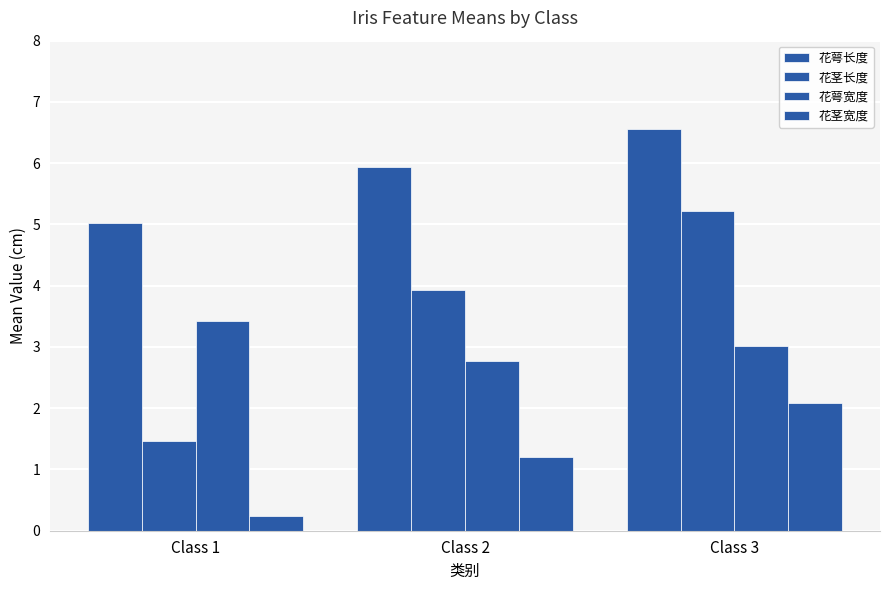

Which series has the widest spread of values?

花茎长度